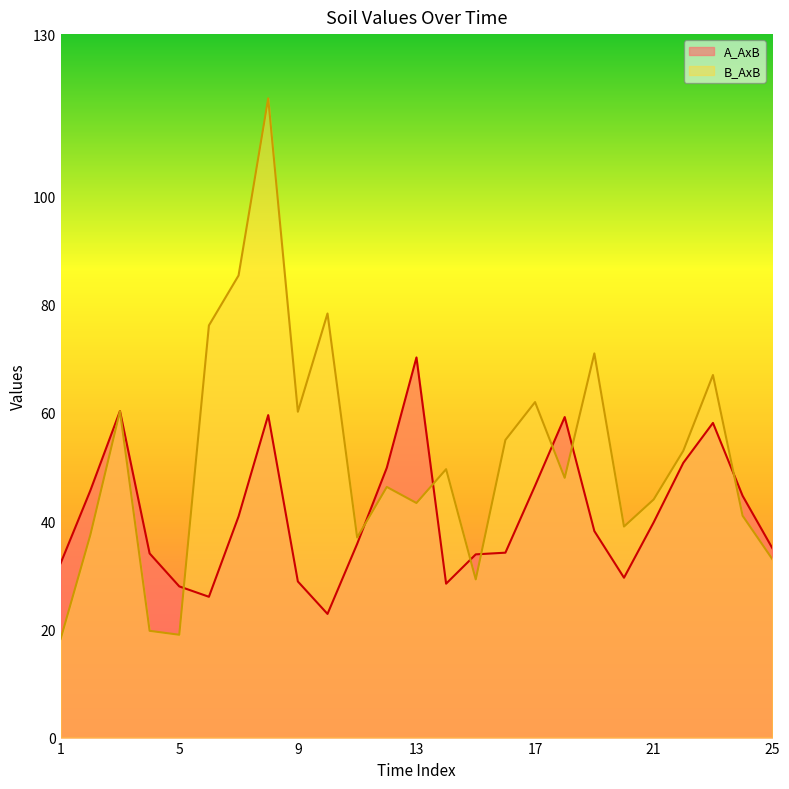

At which label does A_AxB reach its minimum?

10